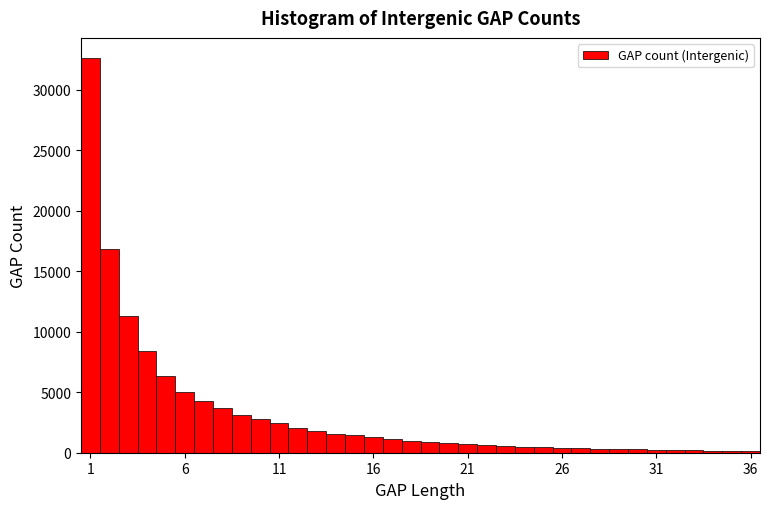

Read against the x-axis, roughly where is the centre of the tallest bar?

1.0